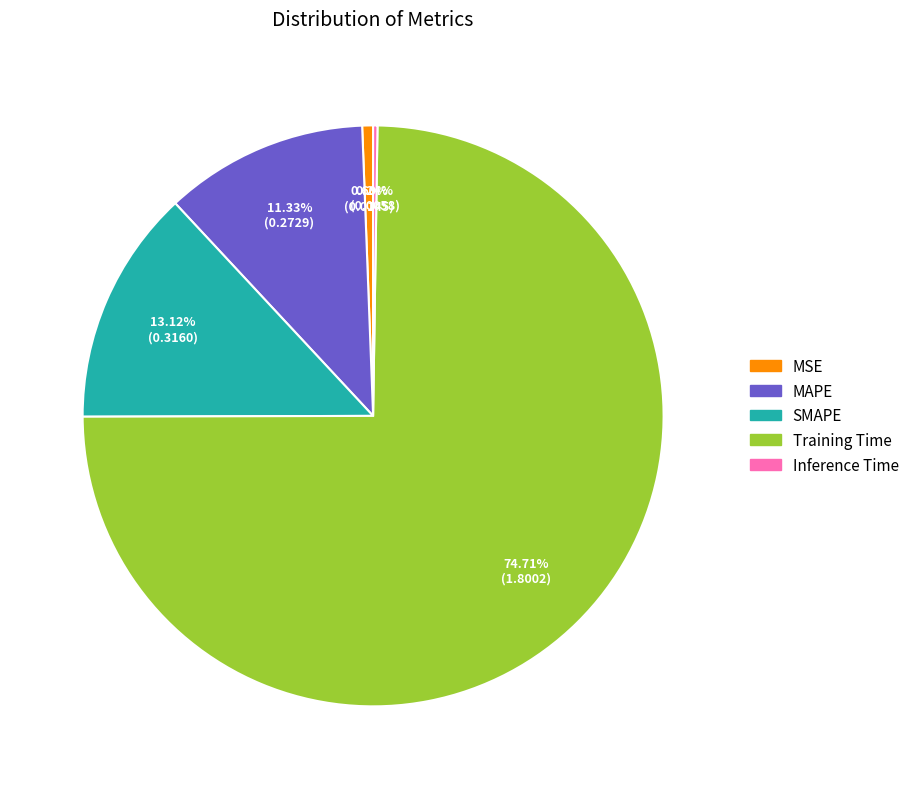

Do SMAPE and MSE together represent more than half of the pie?

No